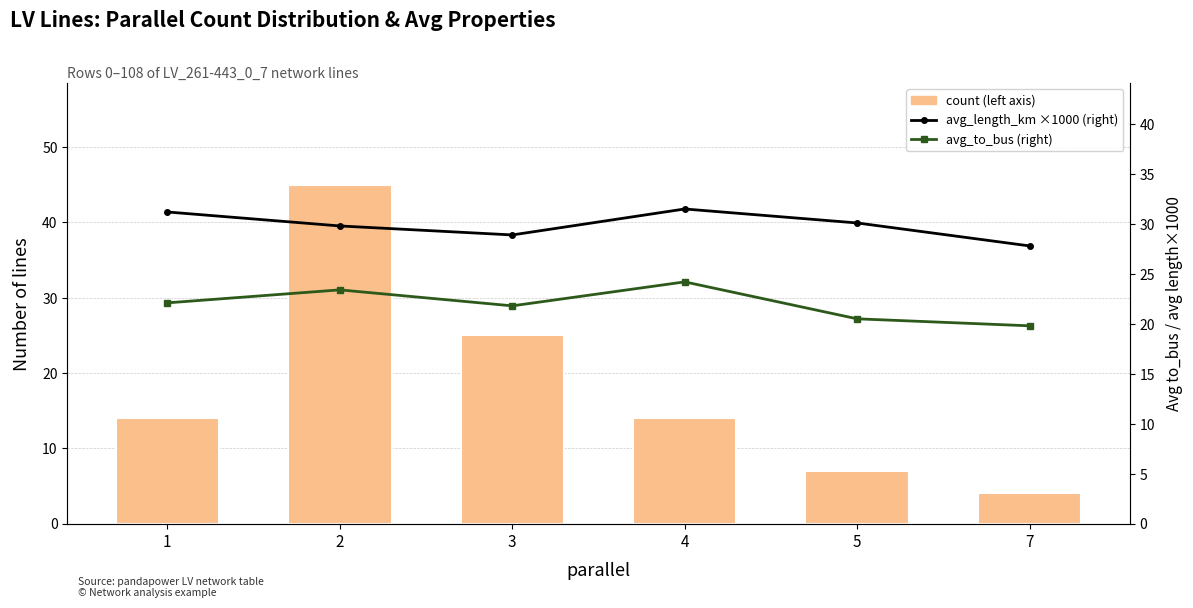

What is the sum of the avg_to_bus values at 7 and 4?

44.0